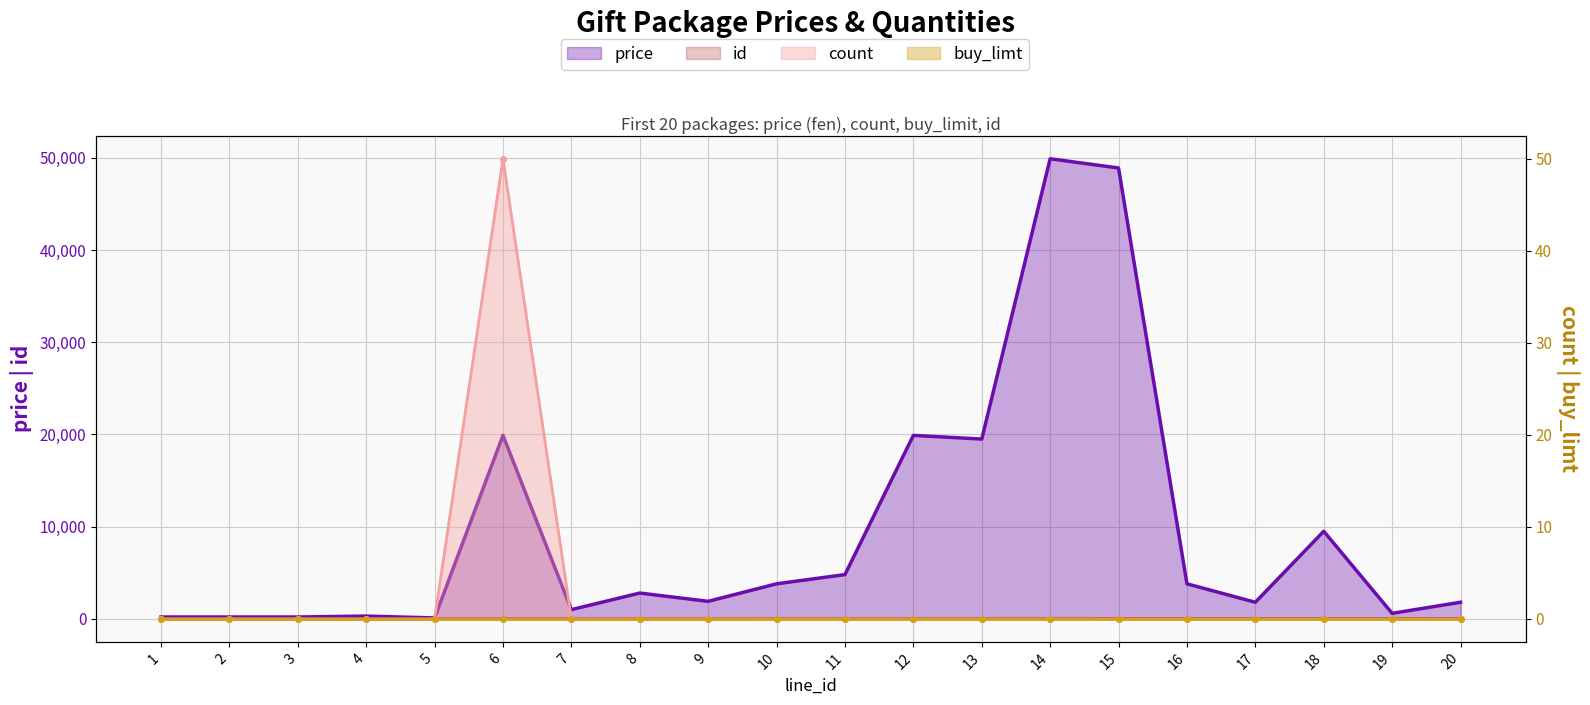

Rank the categories by id value from lowest to highest.

1, 2, 3, 4, 5, 6, 7, 8, 9, 10, 11, 12, 13, 14, 15, 16, 17, 18, 19, 20